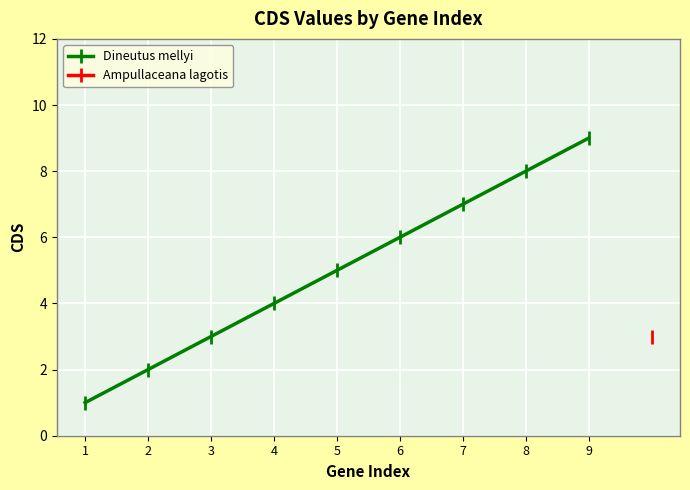

Reading left to right, transcribe all the data shown in this chart.

1=1	2=2	3=3	4=4	5=5	6=6	7=7	8=8	9=9